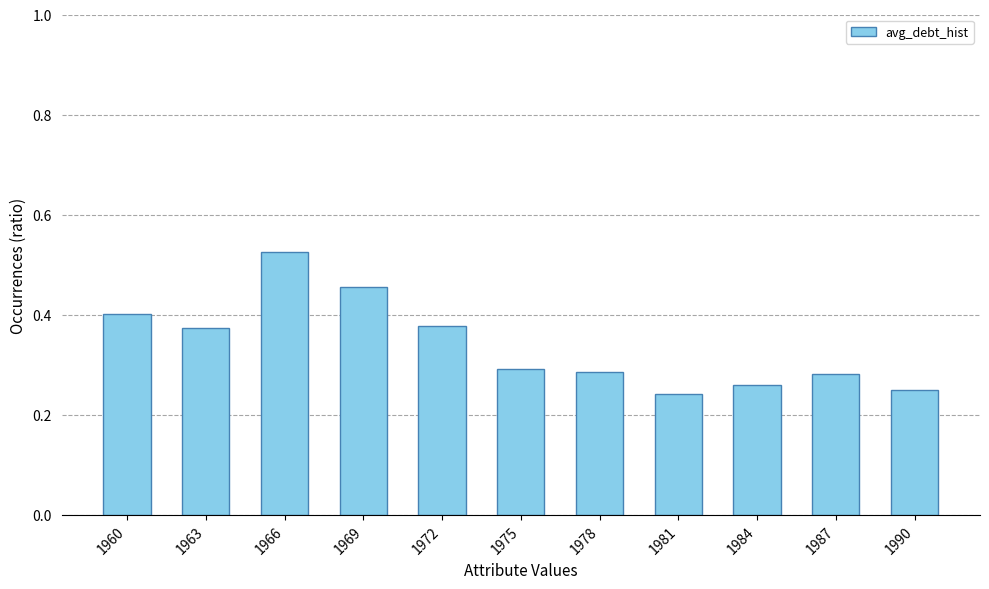

What is the difference between the values at 1981 and 1963?

0.1